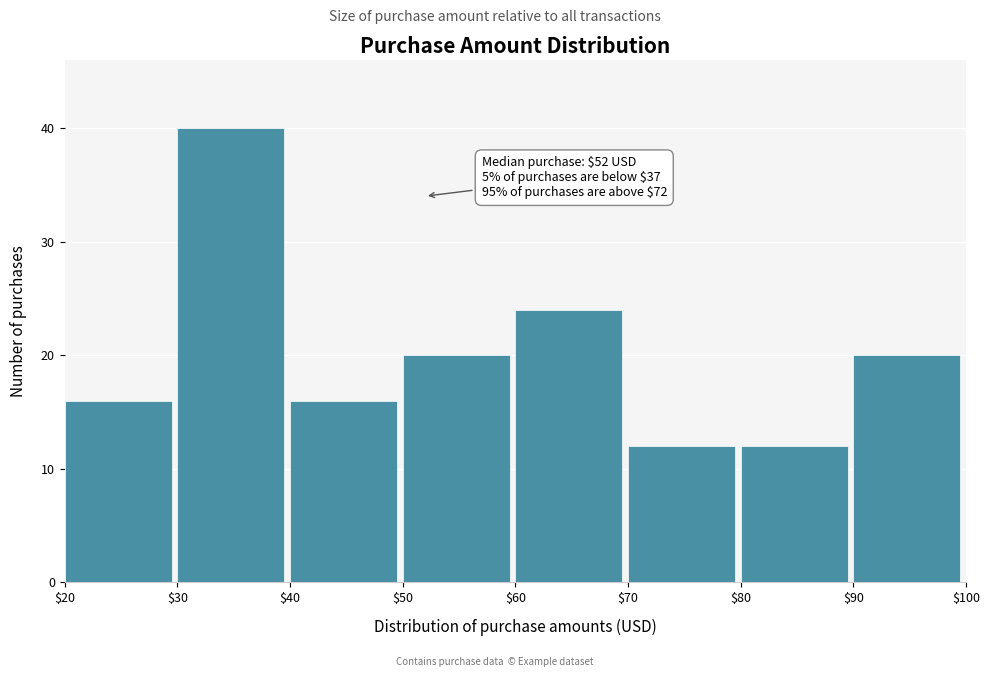

Which range on the x-axis has the tallest bar?

$30 to $40